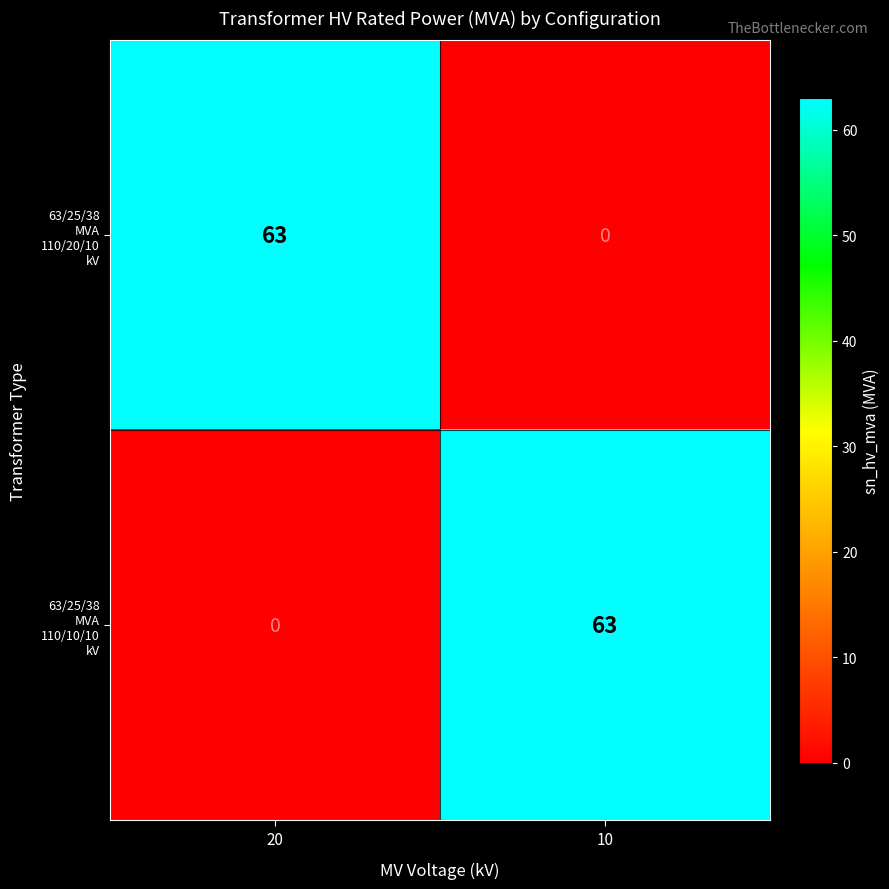

What is the maximum value shown in the chart?

63